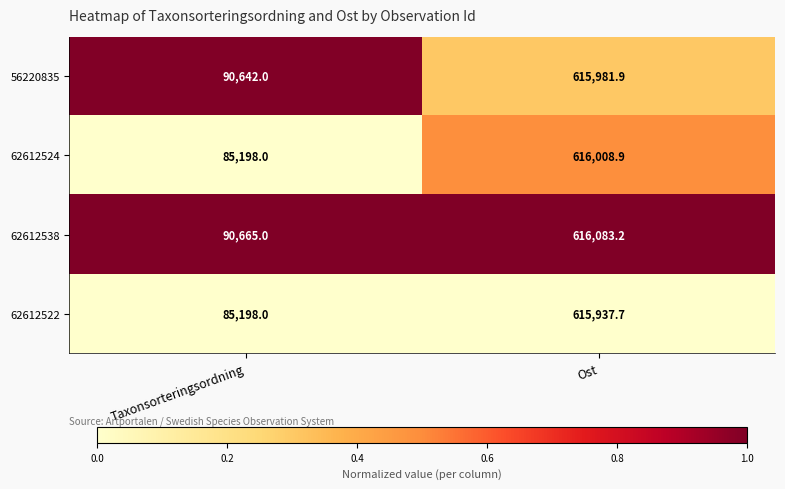

At Ost, list the series in order from largest to smallest.

62612538, 62612524, 56220835, 62612522